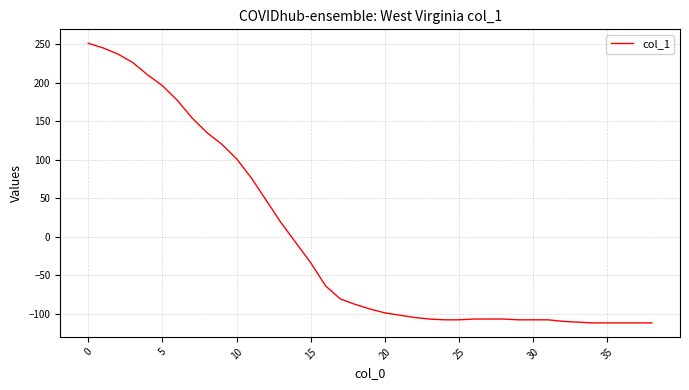

What is the difference between the maximum and minimum values?

363